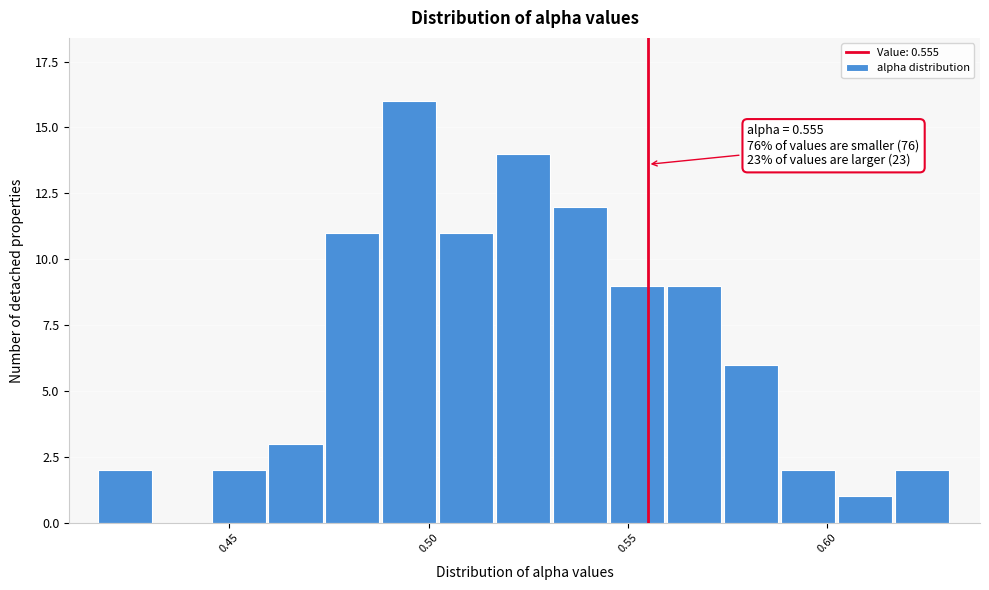

Read against the x-axis, roughly where is the centre of the tallest bar?

0.495